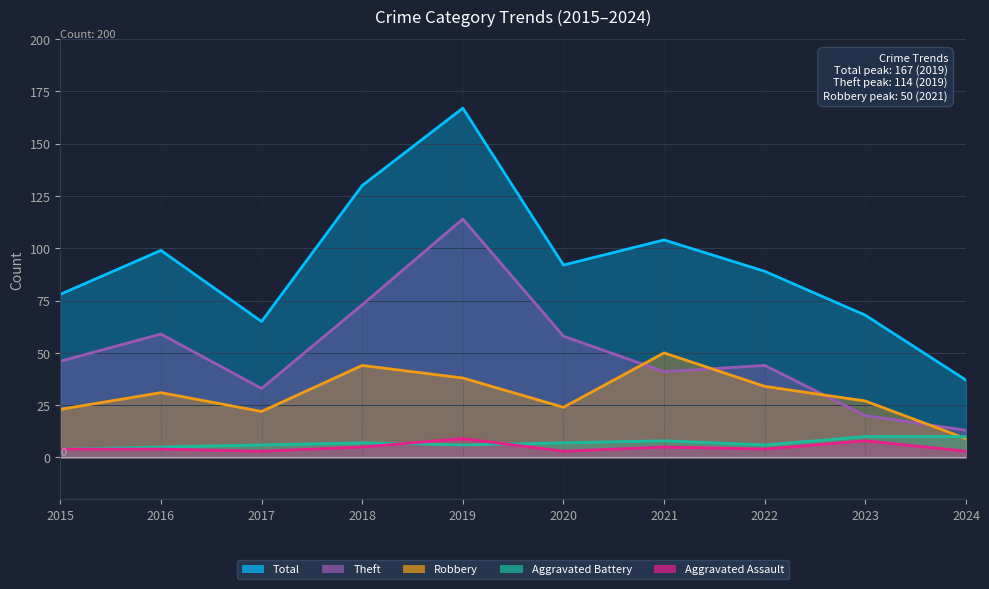

Rank the series by their maximum value, from highest to lowest.

Total, Theft, Robbery, Aggravated Battery, Aggravated Assault